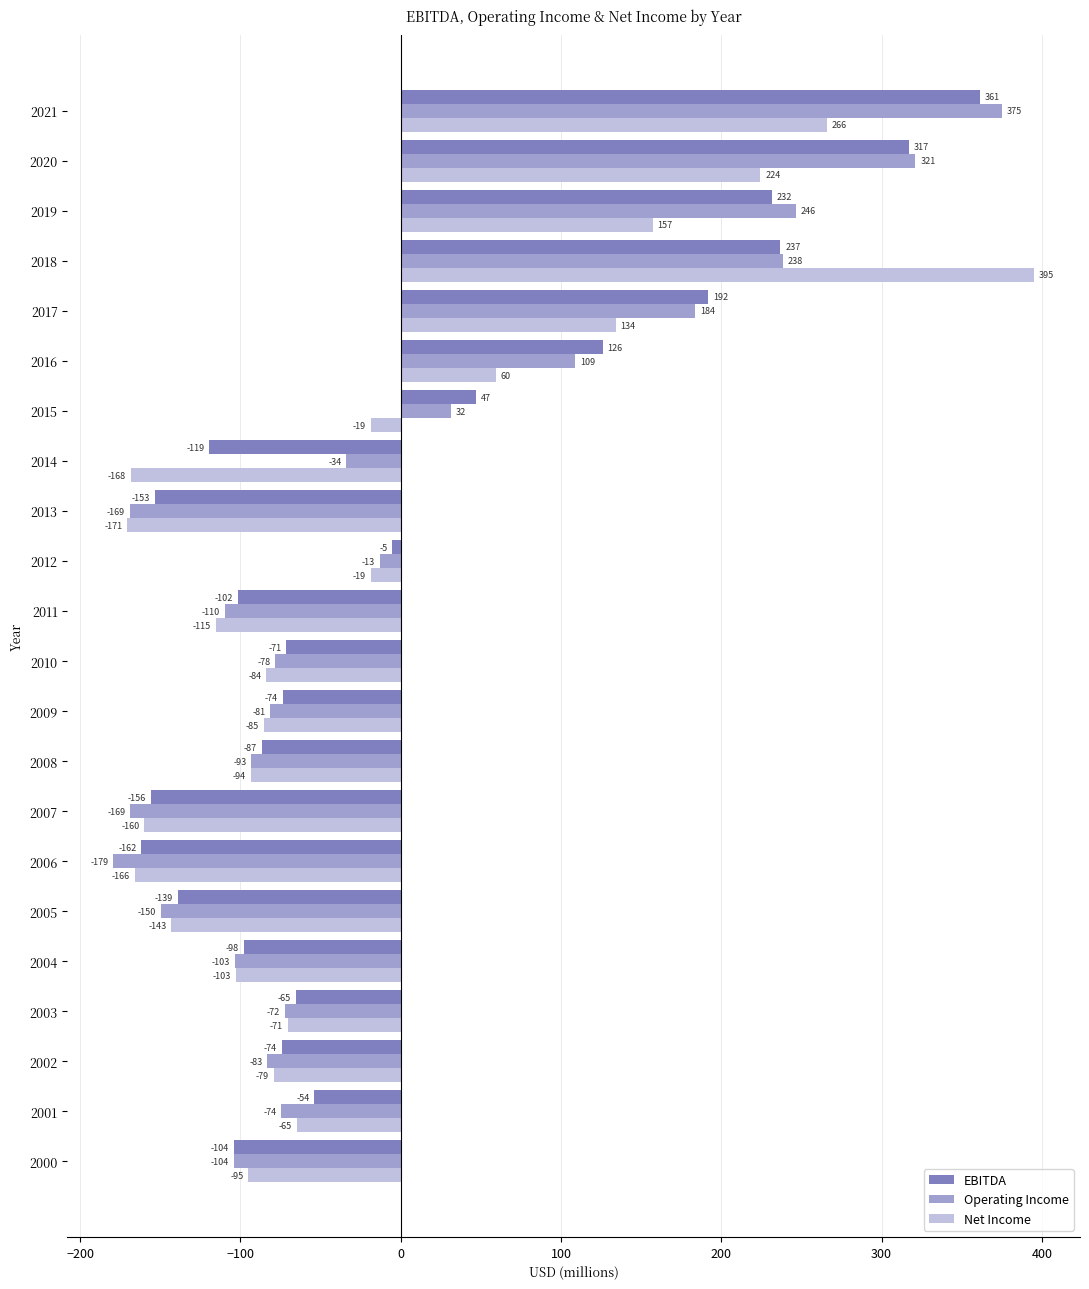

True or false: Net Income has a value of -41.7 at 2005.

False